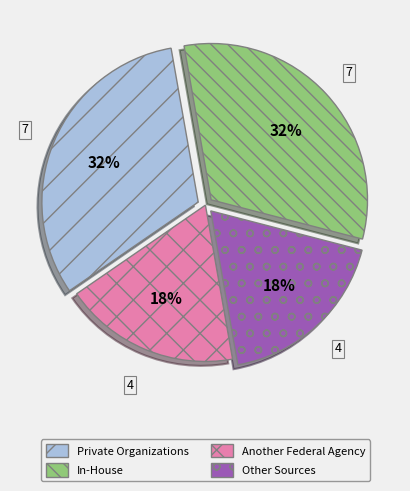

Is there a majority slice in this chart?

No